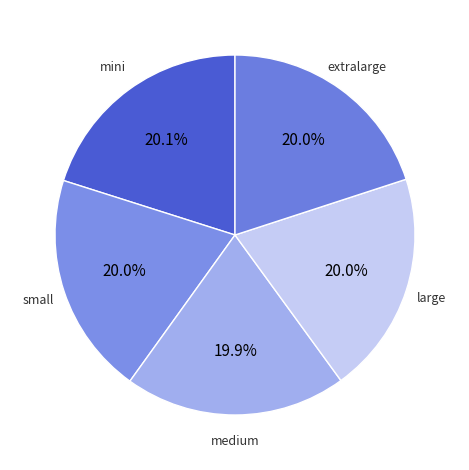

To the nearest percent, what is the average slice percentage?

20%